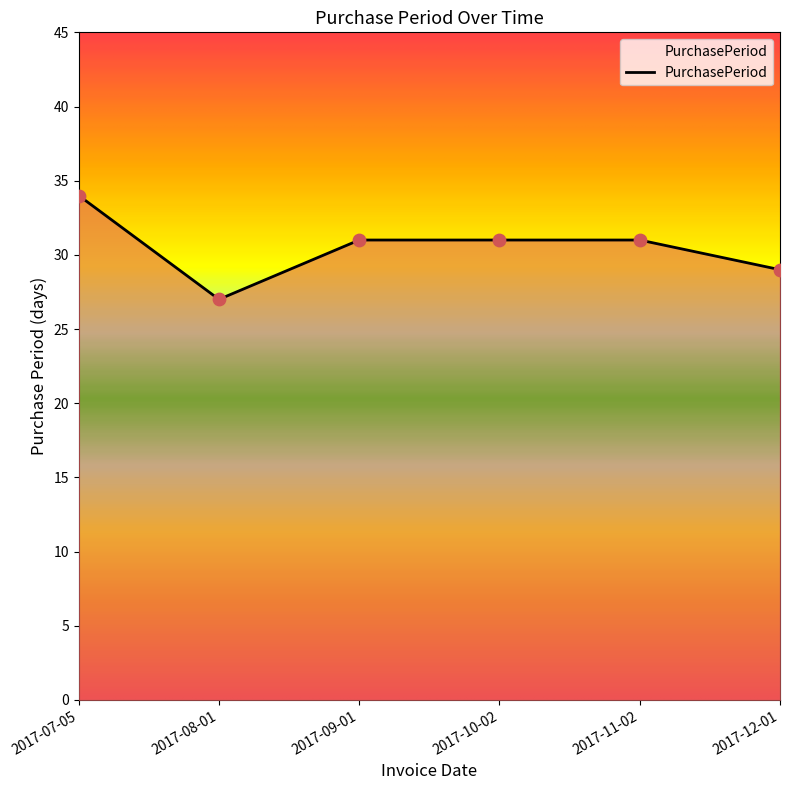

What is the ratio of the value at 2017-12-01 to the value at 2017-07-05?

0.9